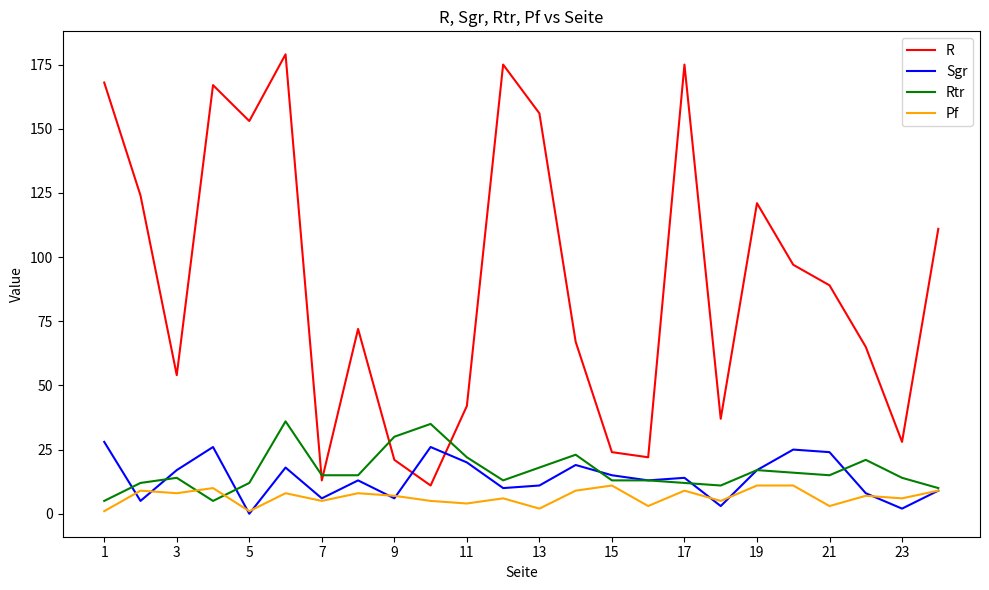

Count the number of categories in the chart.

24